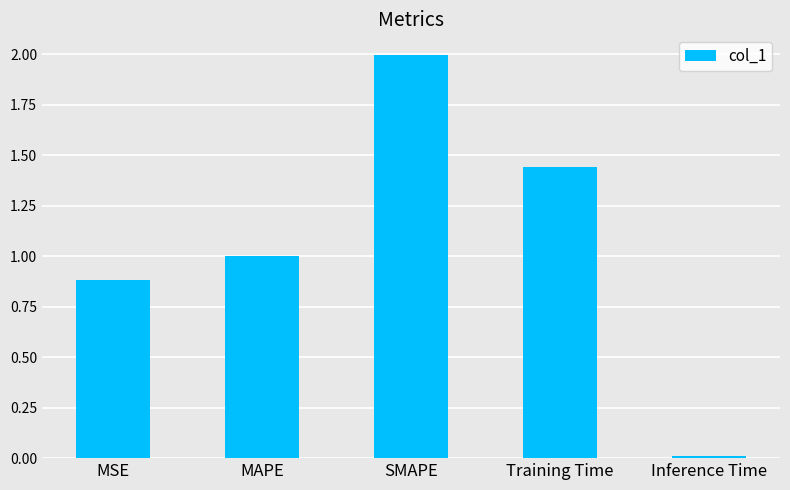

What is the sum of the values at Training Time and SMAPE?

3.4